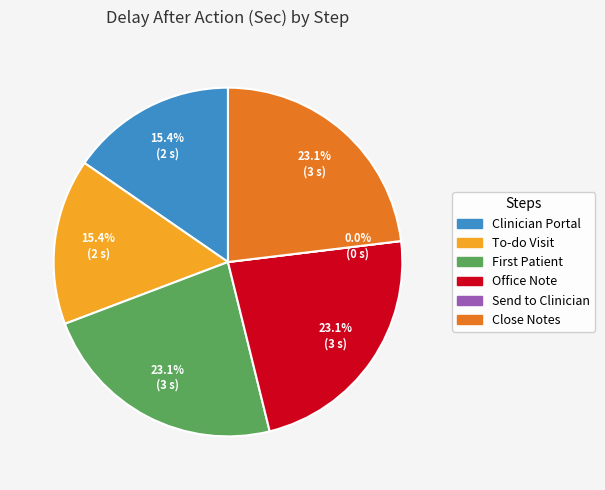

How much of the chart is everything except To-do Visit?

84.6%